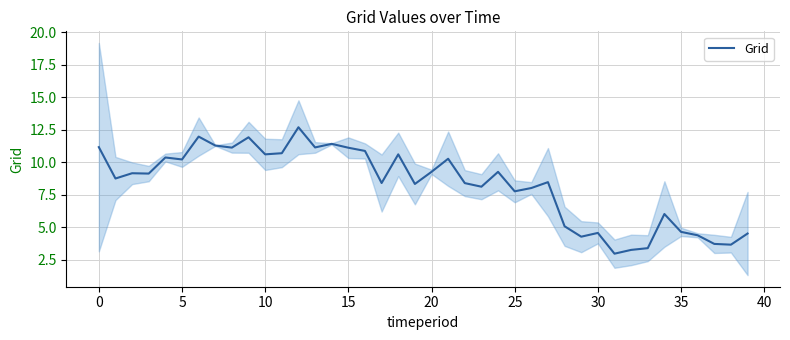

Does the chart have visible grid lines?

Yes